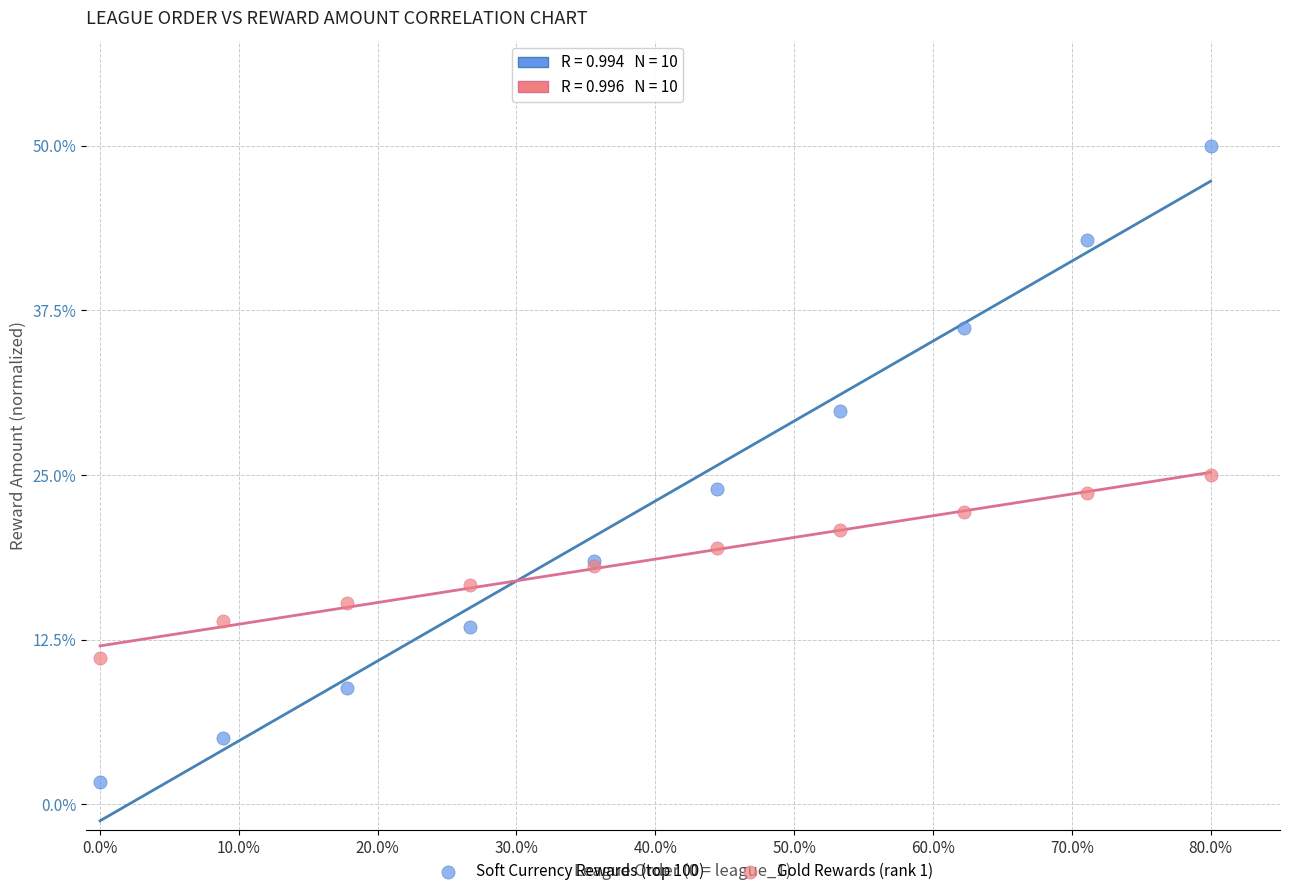

Which series contains the highest Y value?

Soft Currency Rewards (top 100)